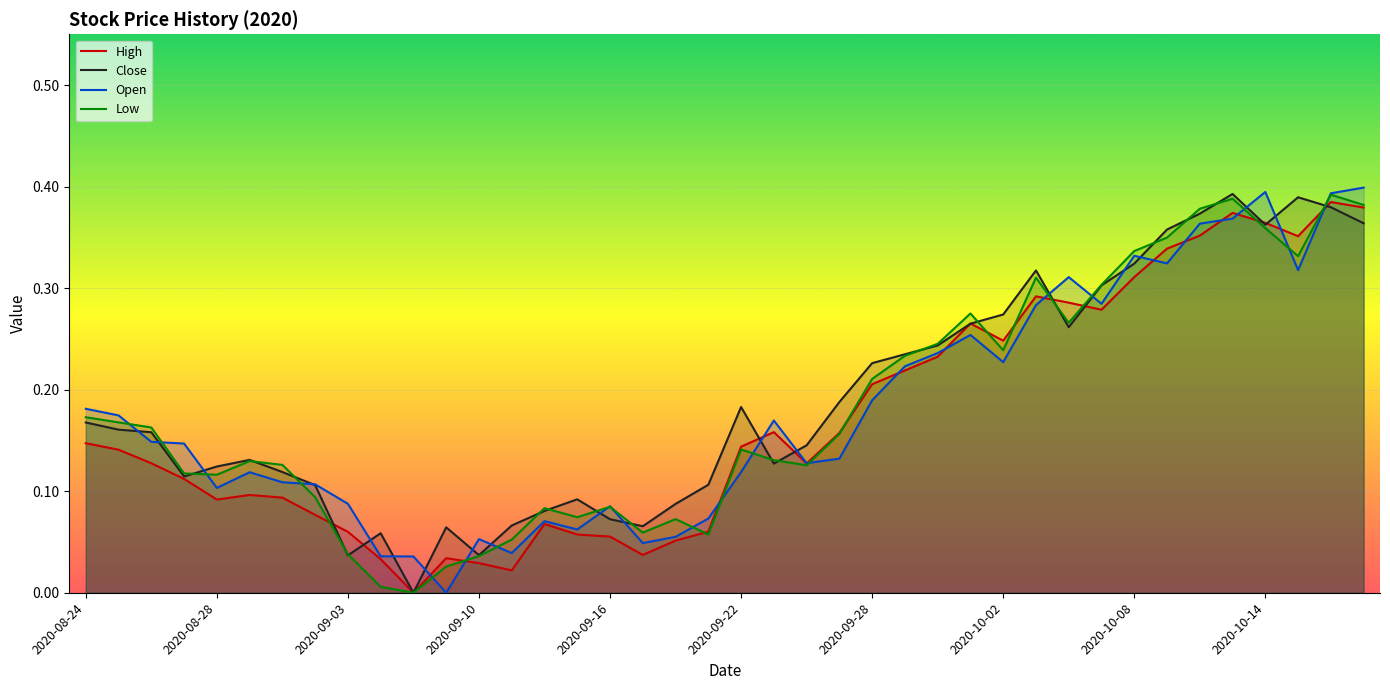

Count the number of categories in the chart.

40